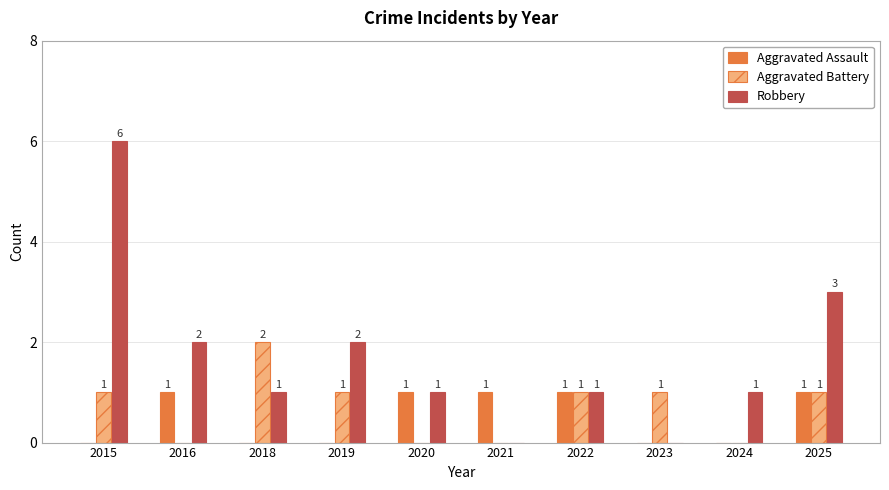

What is the maximum value shown in the chart?

6